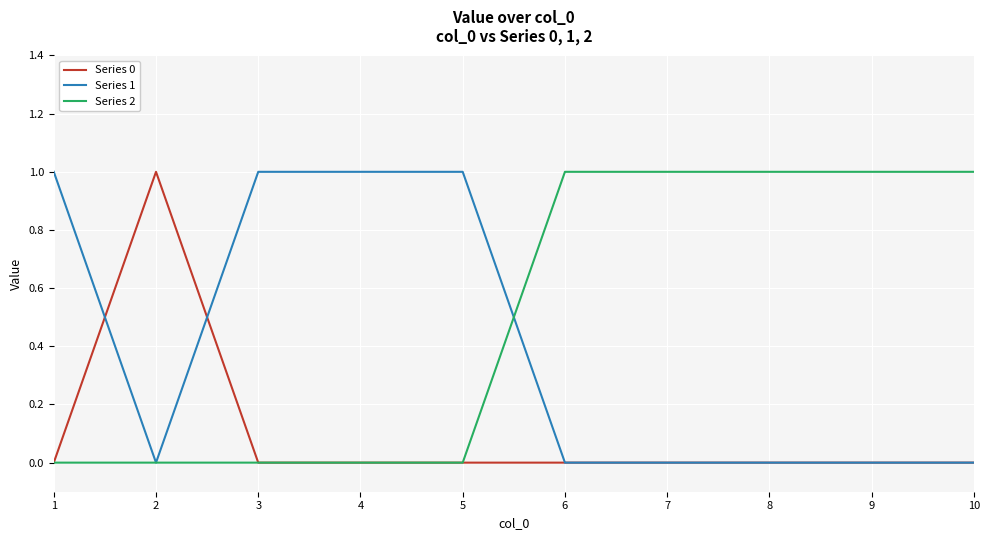

Which series ends up on top after the final intersection of Series 1 and Series 2?

Series 2